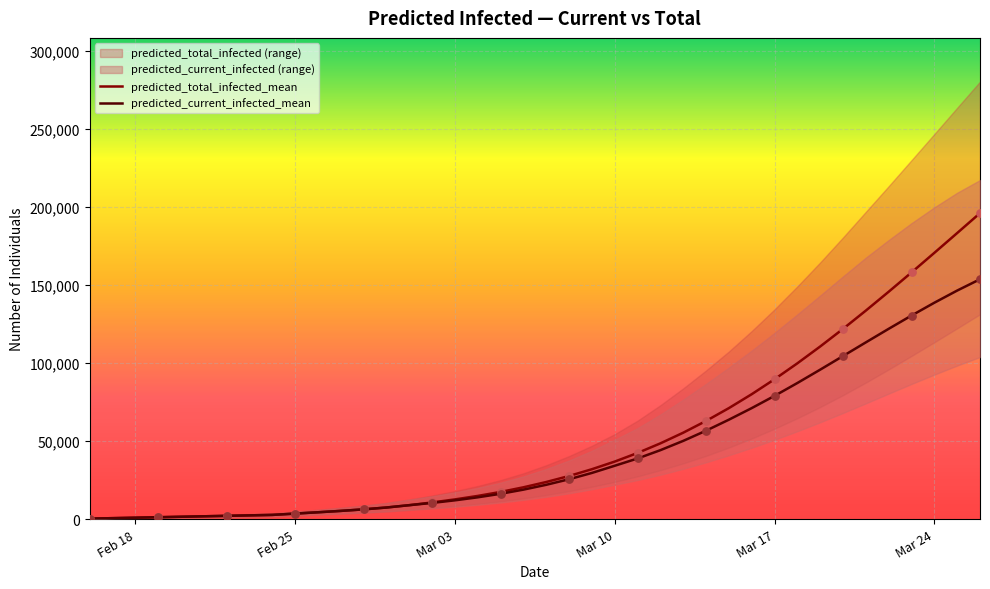

At how many categories does at least one series exceed 159312?

3